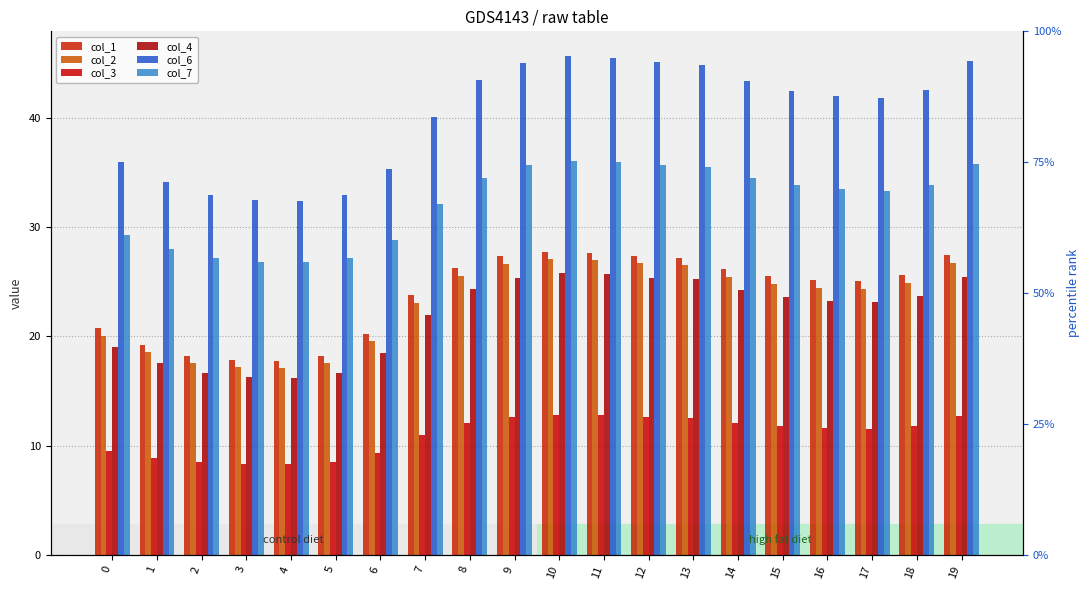

At which label is col_7 closest to 31?

7